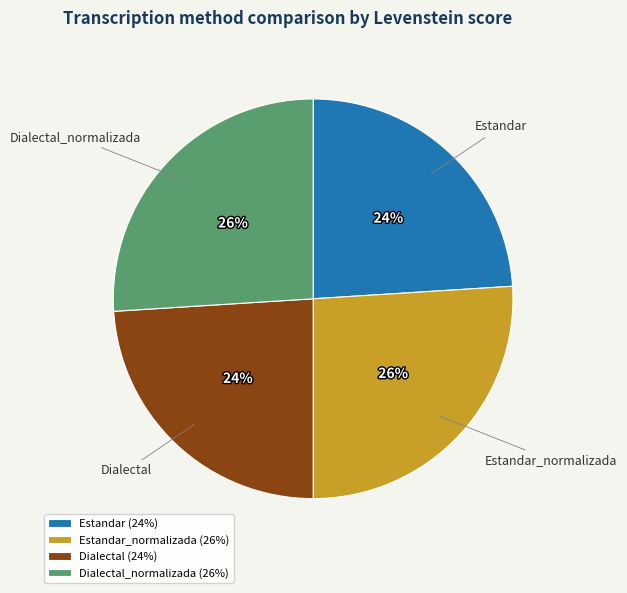

What percentage is the Estandar_normalizada slice, to the nearest percent?

26%